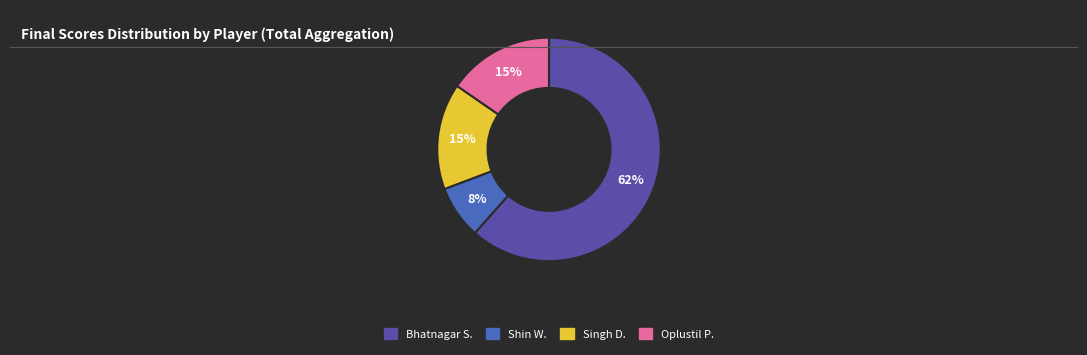

Does any single category account for the majority?

Yes